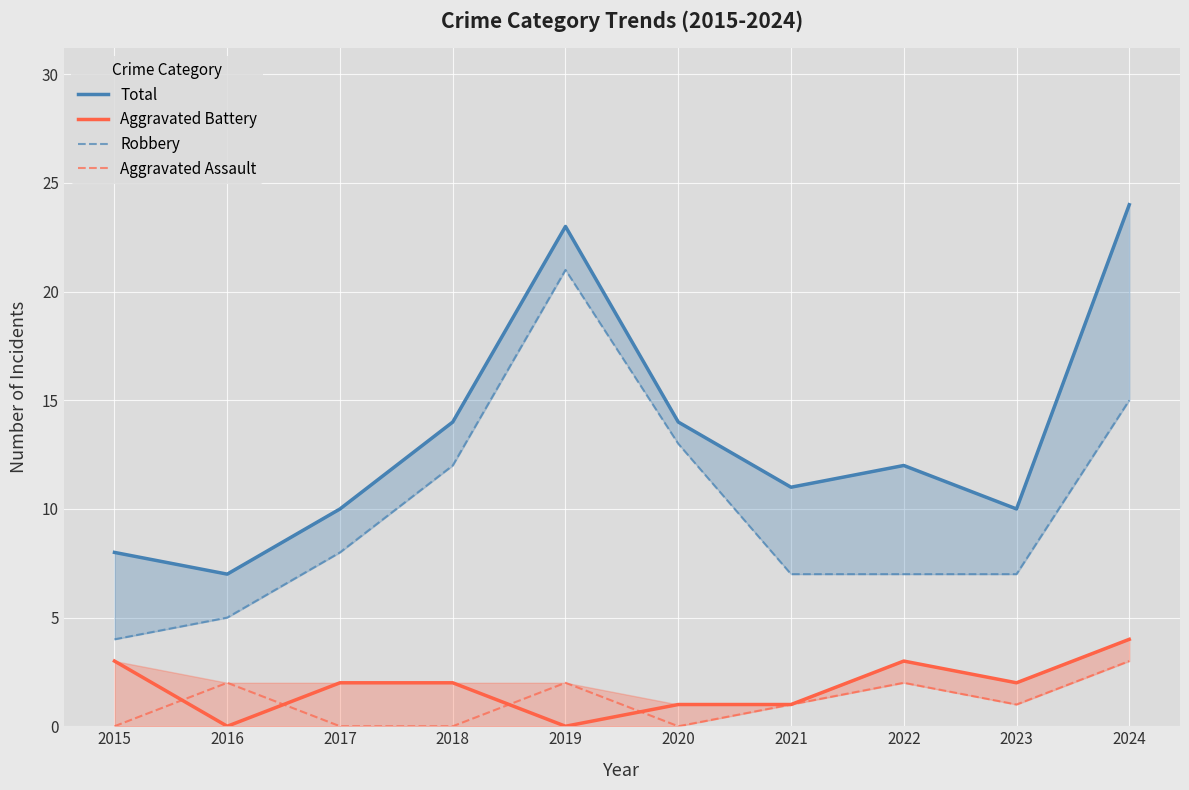

Is this an area chart (filled region under the line)?

No